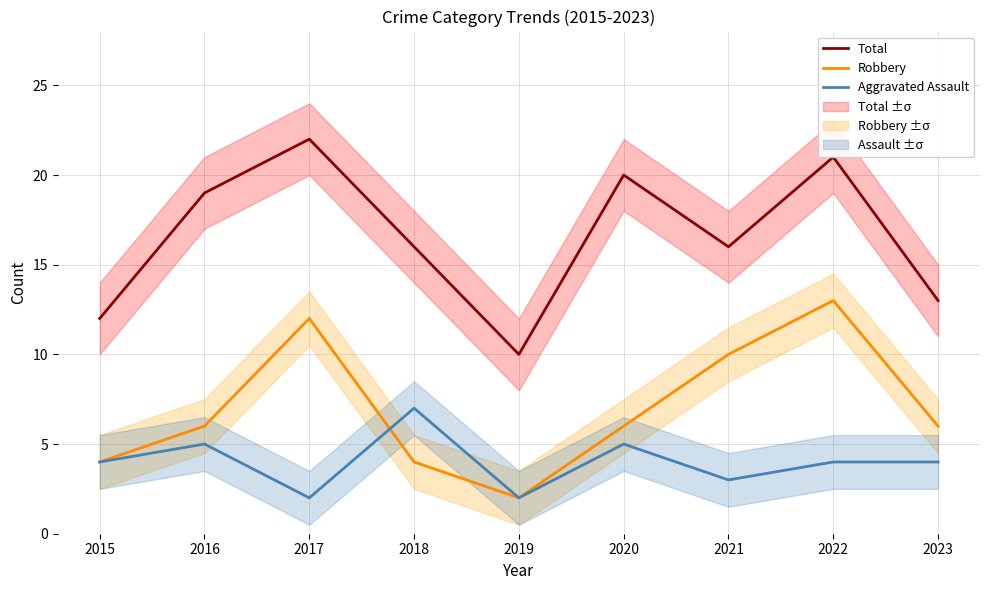

Reading right to left, list all the values displayed in this chart.

Total: 13	21	16	20	10	16	22	19	12
Robbery: 6	13	10	6	2	4	12	6	4
Aggravated Assault: 4	4	3	5	2	7	2	5	4